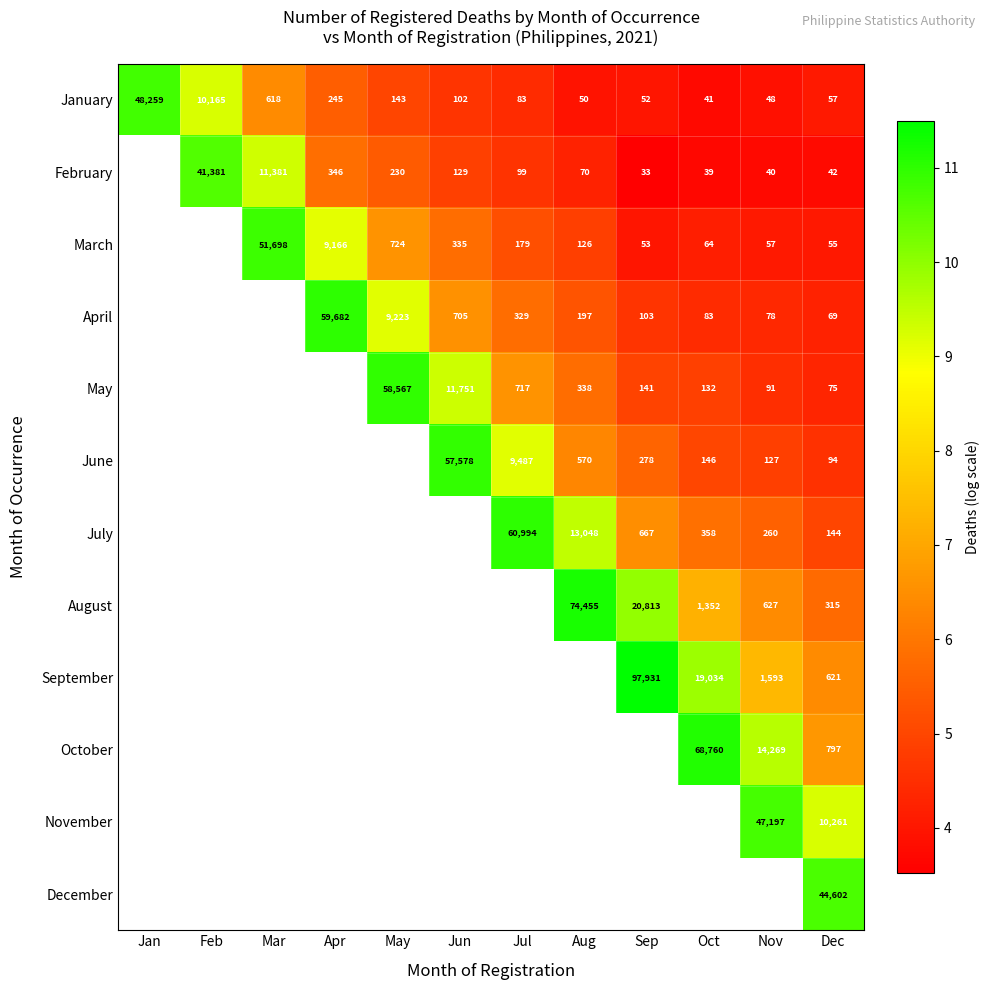

What is the minimum value shown in the chart?

3.5